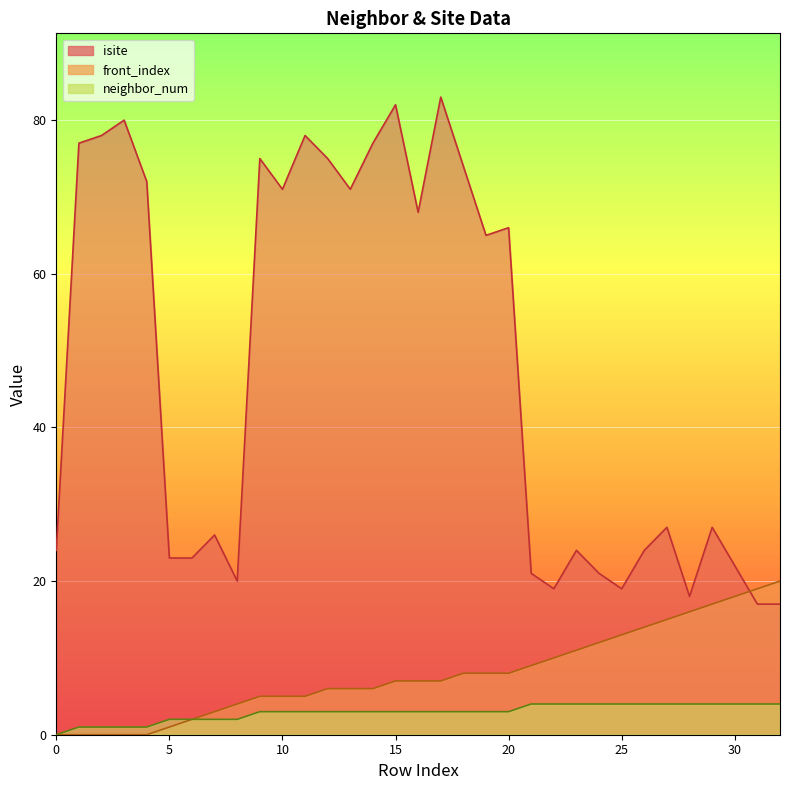

Rank the series at 5 from lowest to highest value.

front_index, neighbor_num, isite